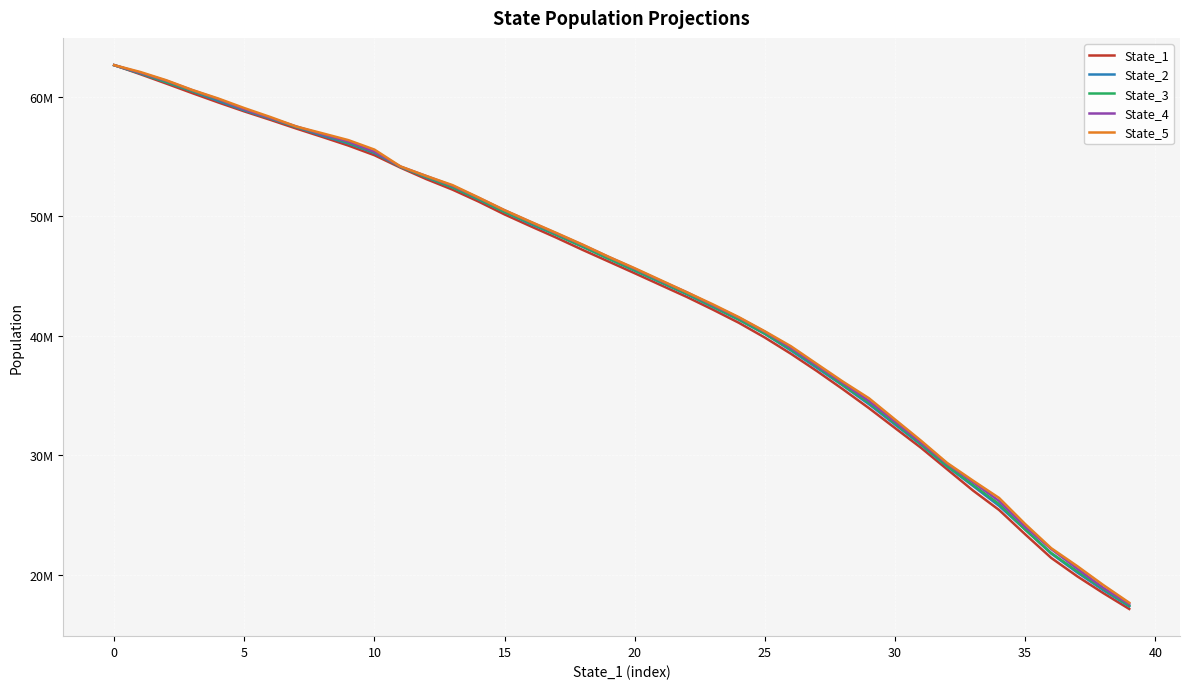

Does the chart have visible grid lines?

Yes